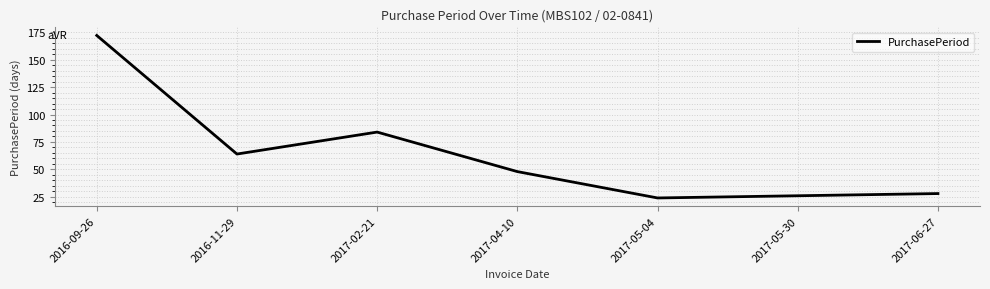

What is the smallest value displayed?

24